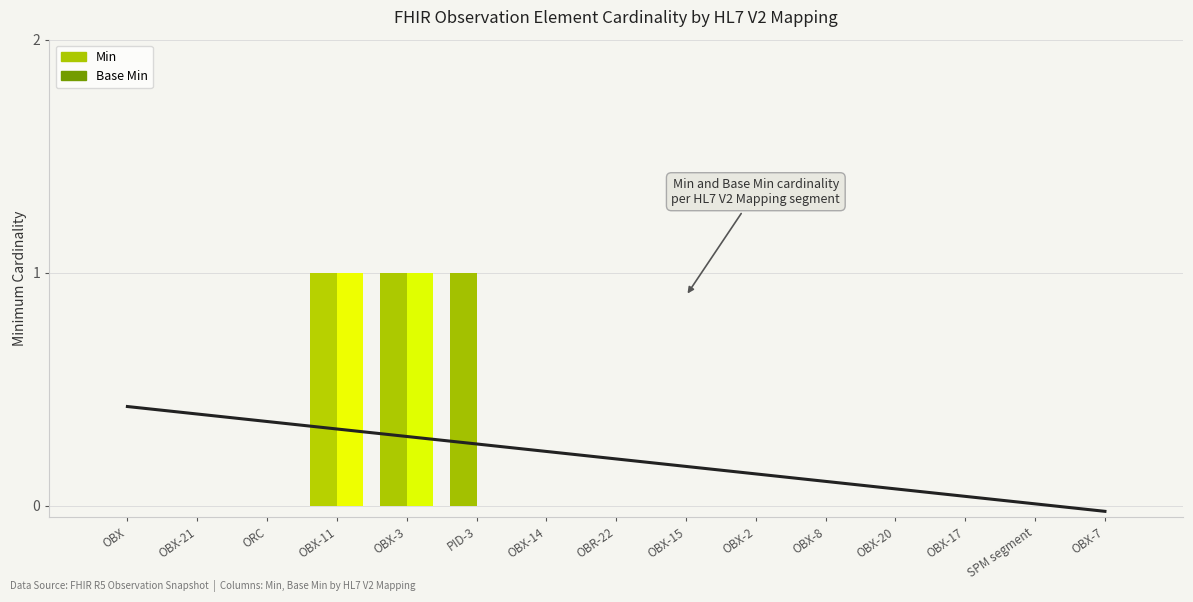

Which series changed the most between OBX-11 and PID-3?

Base Min